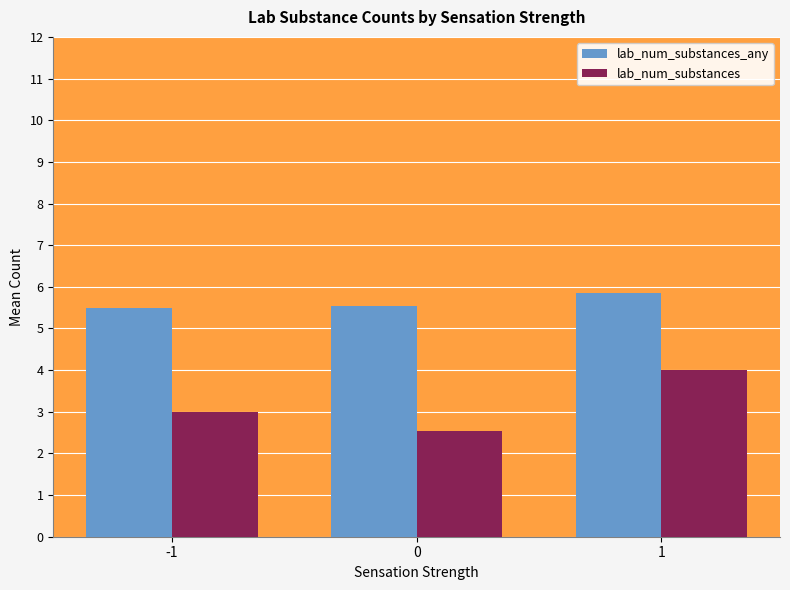

Reading left to right, list all the values displayed in this chart.

lab_num_substances_any: 5.5	5.5	5.9
lab_num_substances: 3.0	2.5	4.0